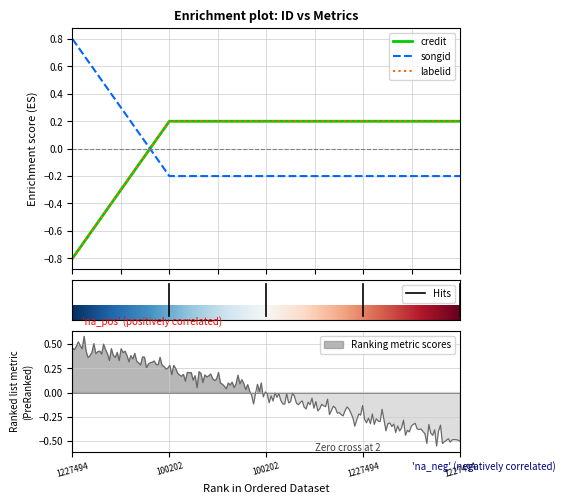

Which series has the largest range (max minus min)?

songid